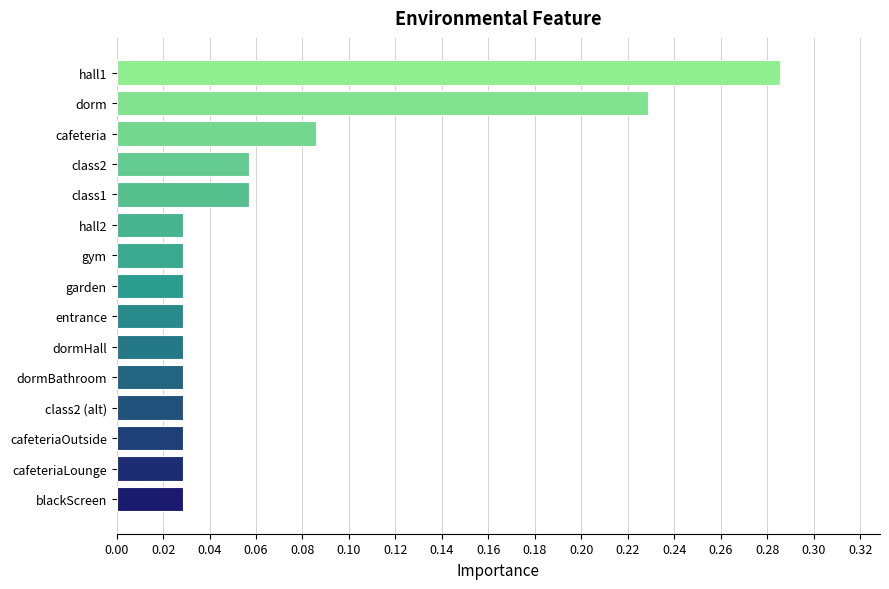

Is it true that the value at class1 is 0.0?

False